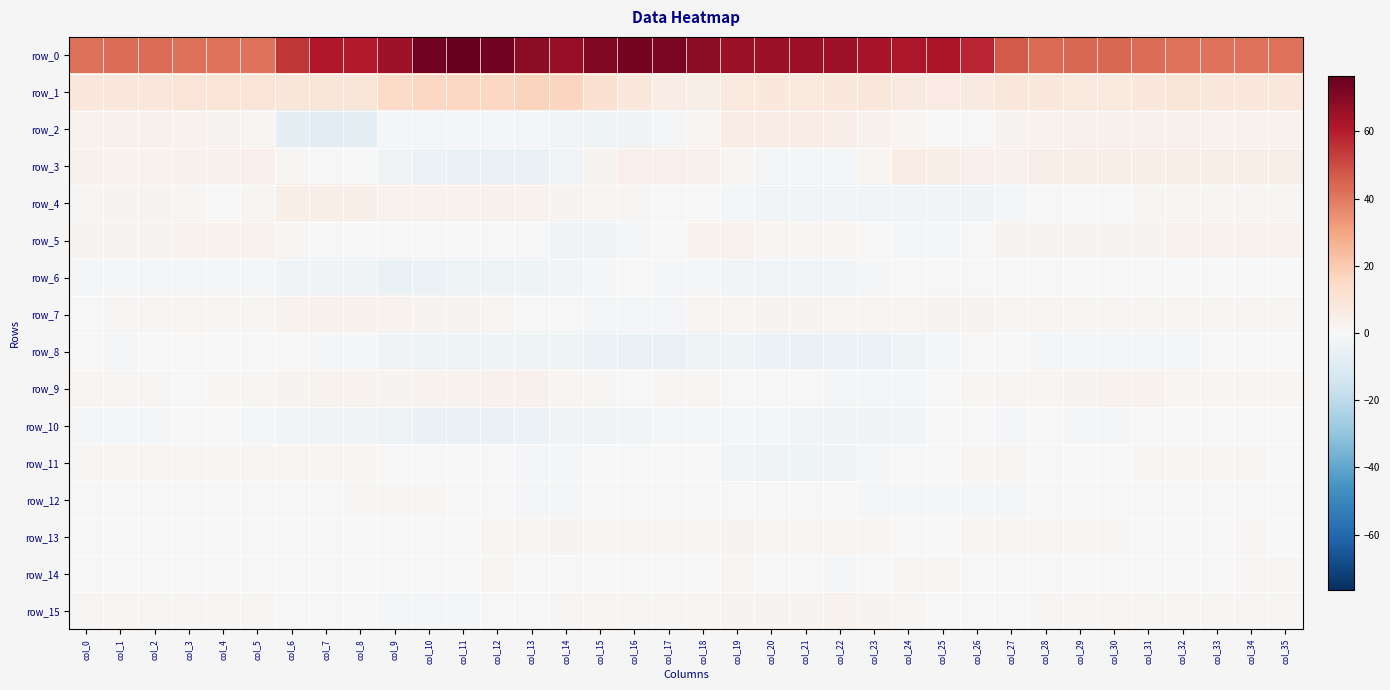

How many values in the row_8 series exceed -1?

15